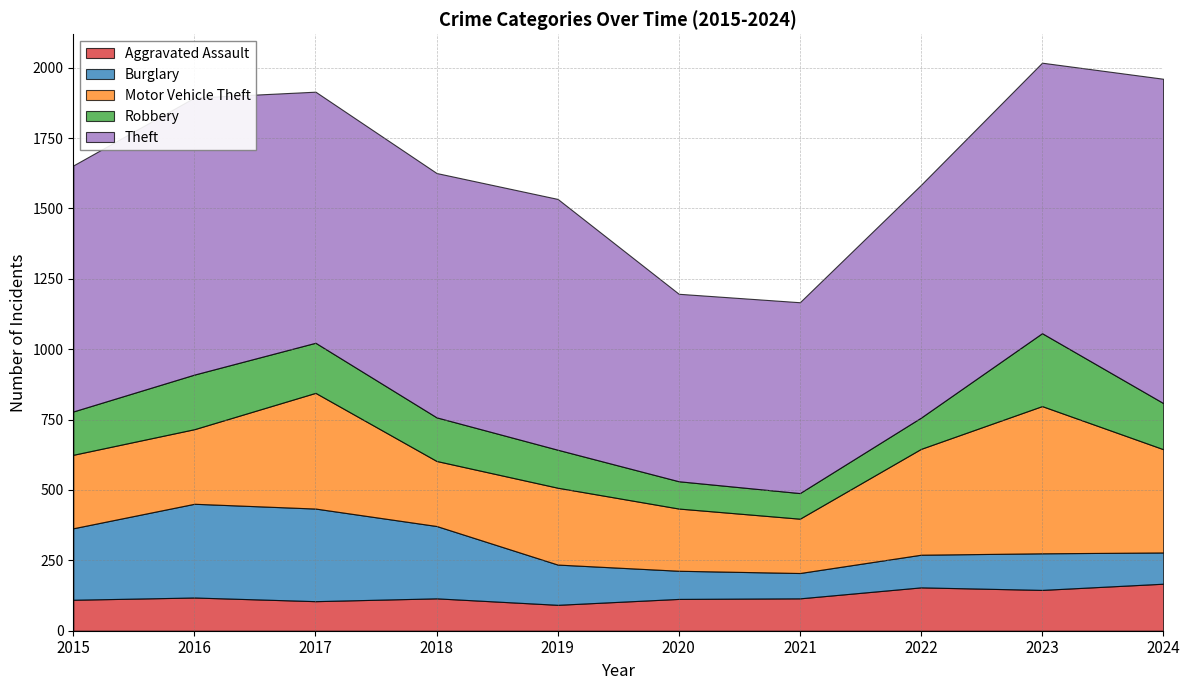

What is the approximate value of Theft at 2017, to the nearest 5?

890